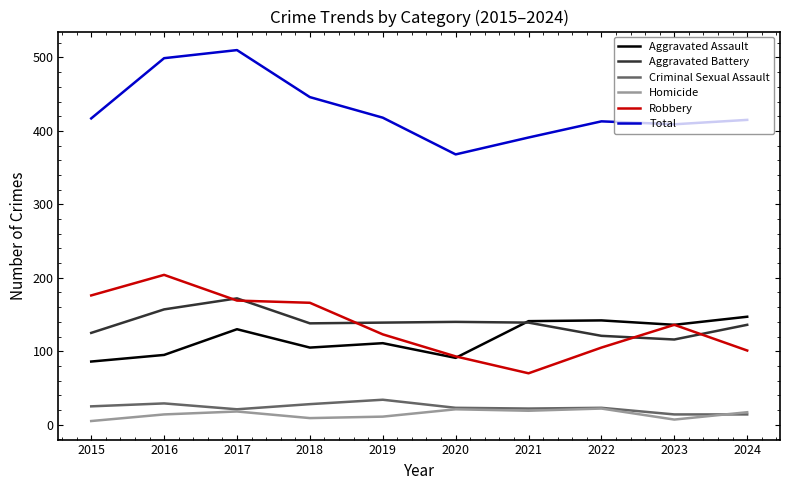

How many lines are shown in the chart?

6